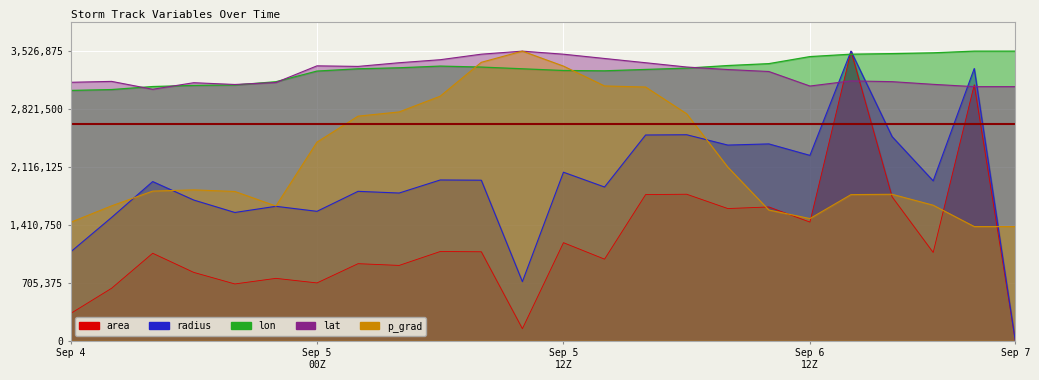

True or false: lat has a value of 3144943.8 at 4_21.

True